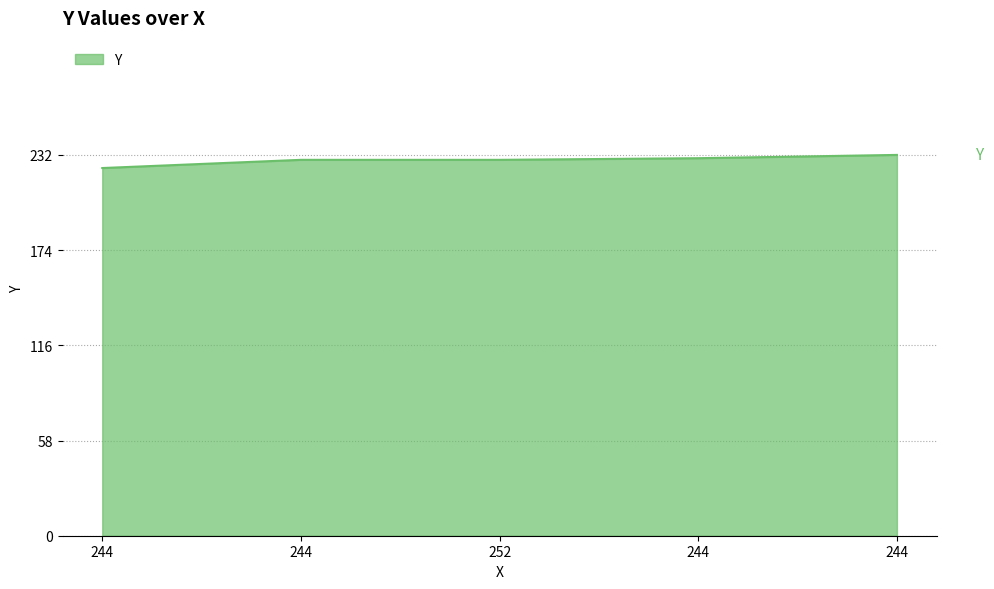

The chart shows a value of 229 at 252. True or false?

True